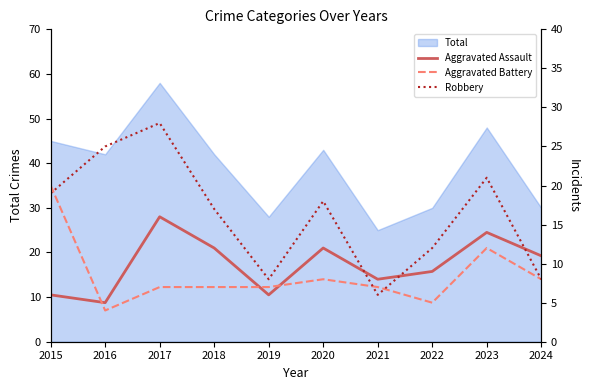

The value of Aggravated Battery at 2016 is 4. True or false?

True